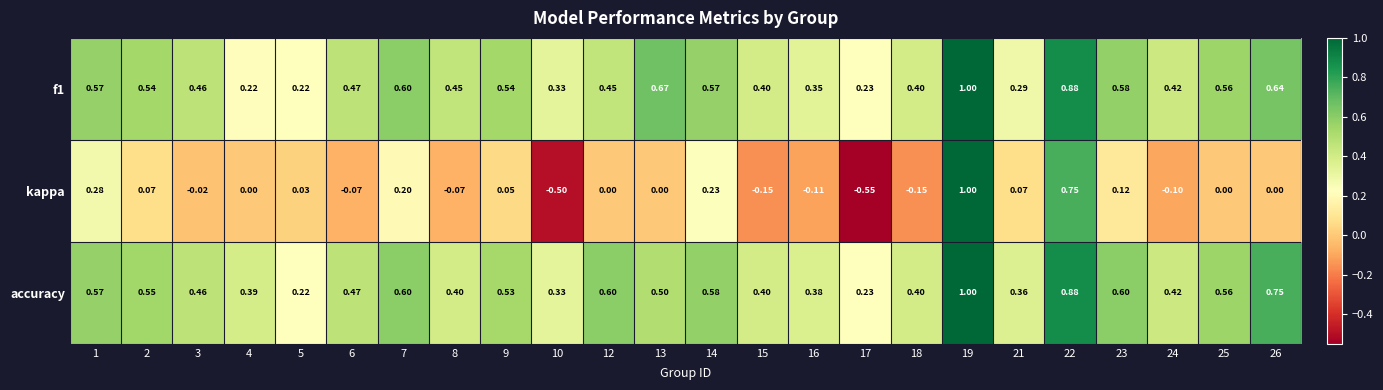

Which series has the largest total across all categories?

accuracy